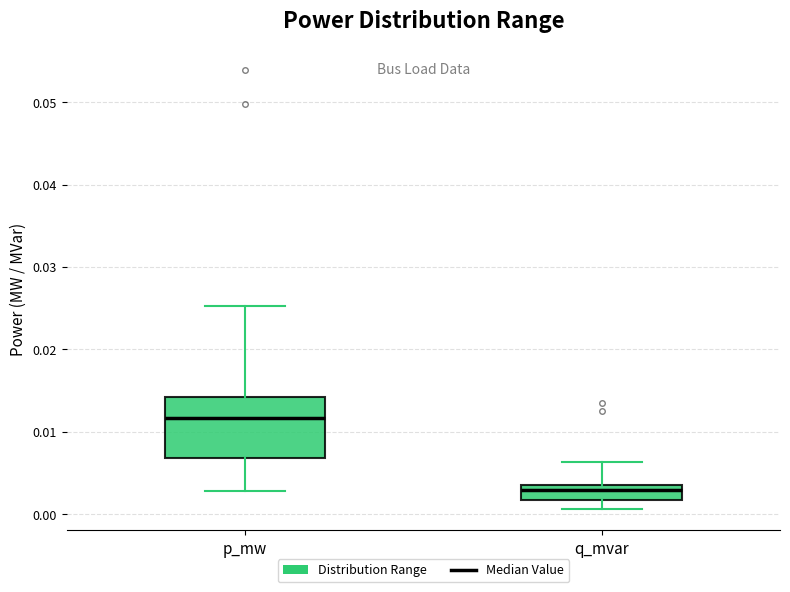

Reading left to right, read every box against the y-axis: the position of its median line, the range the box covers, and the ends of its whiskers. The values are not printed on the chart, so give them approximately, as read against the axis.

p_mw: median 0.012, box 0.007 to 0.014, whiskers 0.003 to 0.025
q_mvar: median 0.003, box 0.002 to 0.004, whiskers 0.001 to 0.006